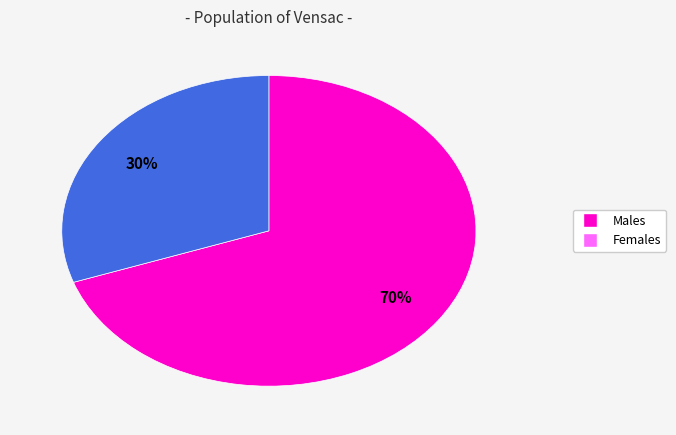

Is there a majority slice in this chart?

Yes